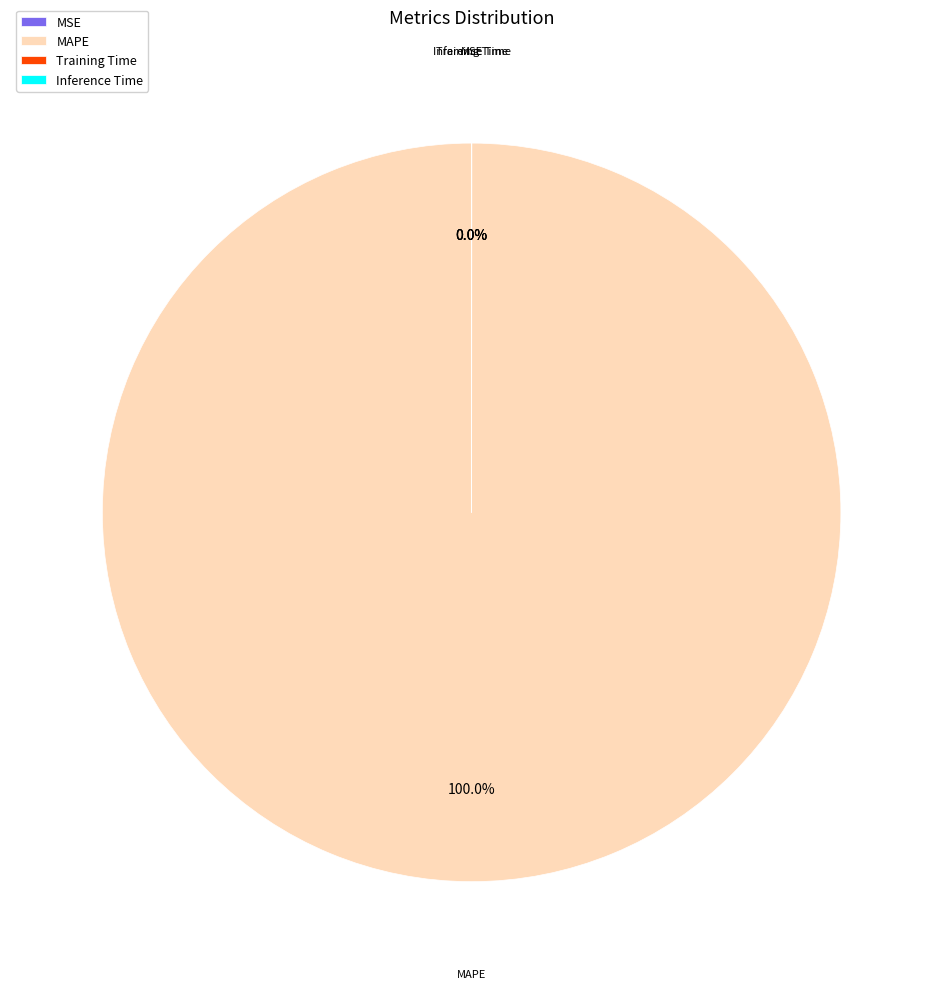

Is there any slice that represents more than half of the pie?

Yes